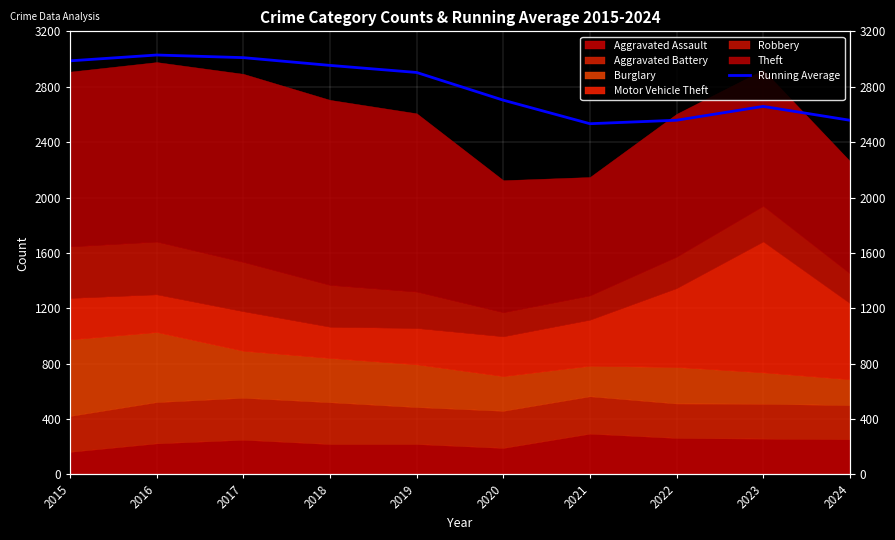

At which category does the chart reach its minimum across all series?

2021